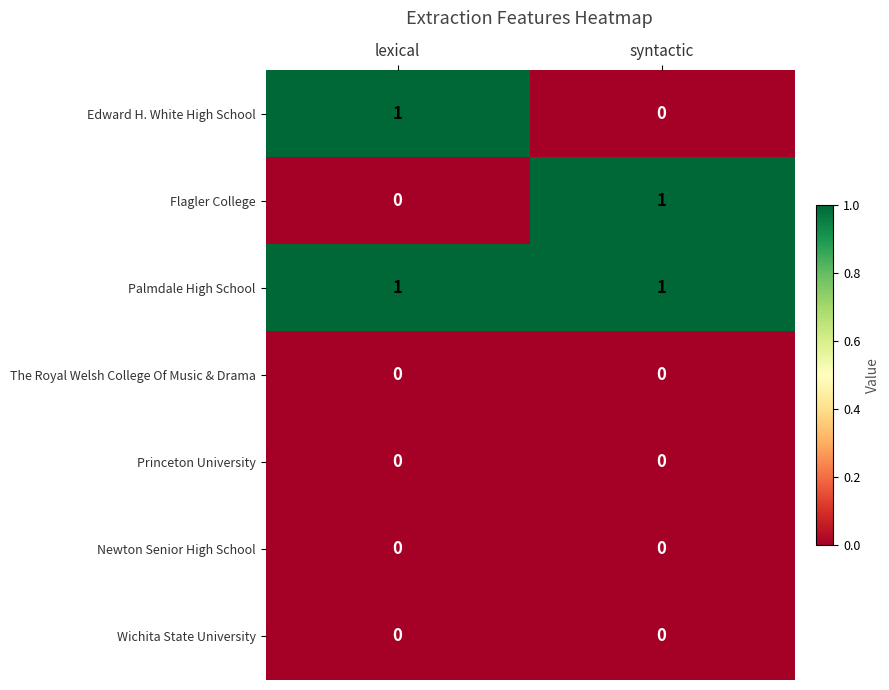

Is it true that The Royal Welsh College Of Music & Drama equals 0 at lexical?

True